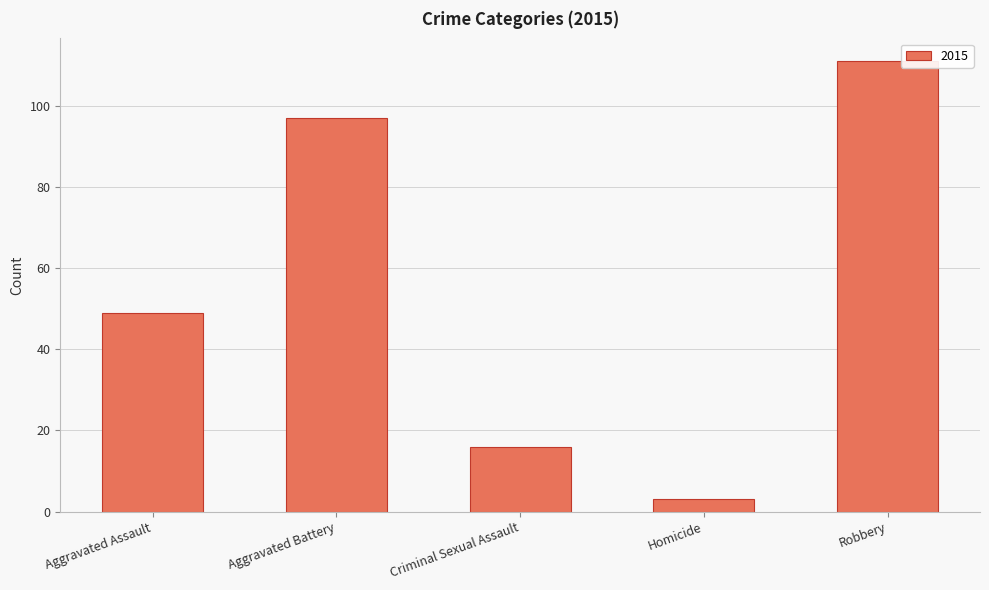

How many categories are shown in the chart?

5